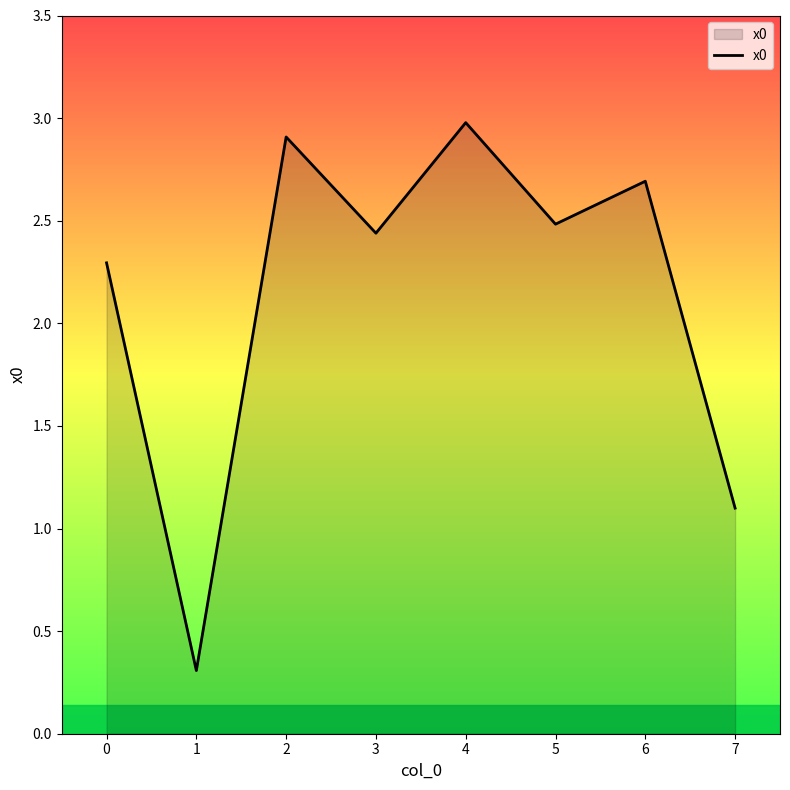

What is the minimum value shown in the chart?

0.3